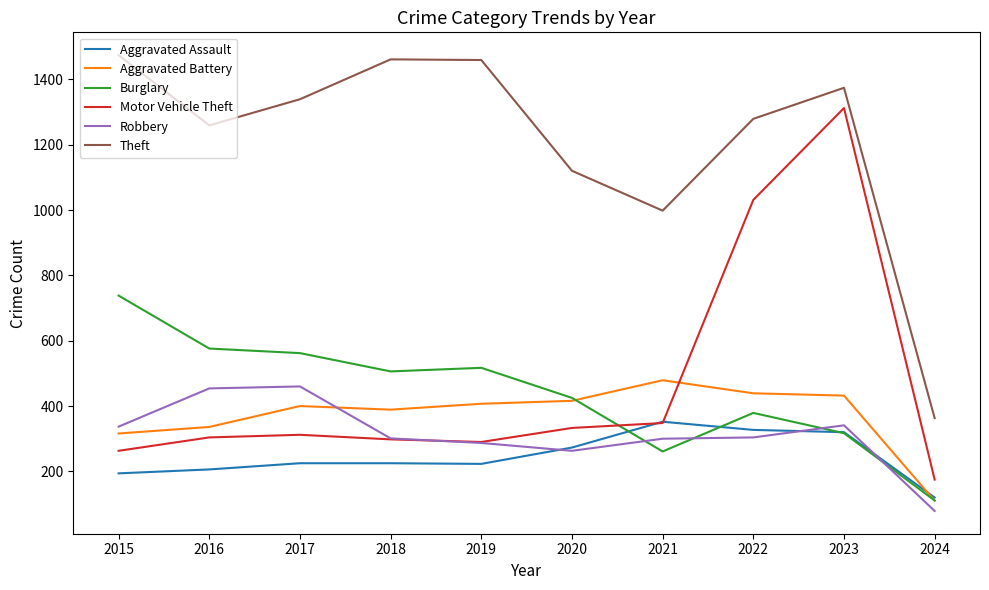

How many series are shown in this chart?

6